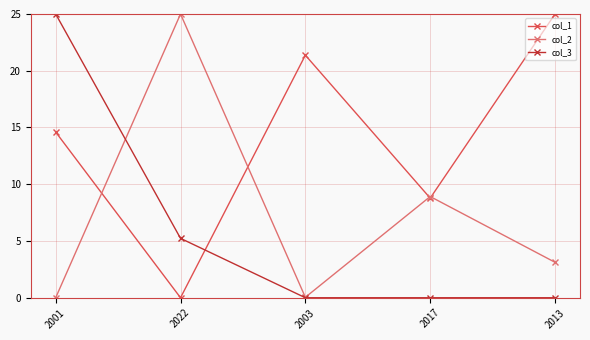

At 2001, list the series in order from largest to smallest.

col_3, col_1, col_2